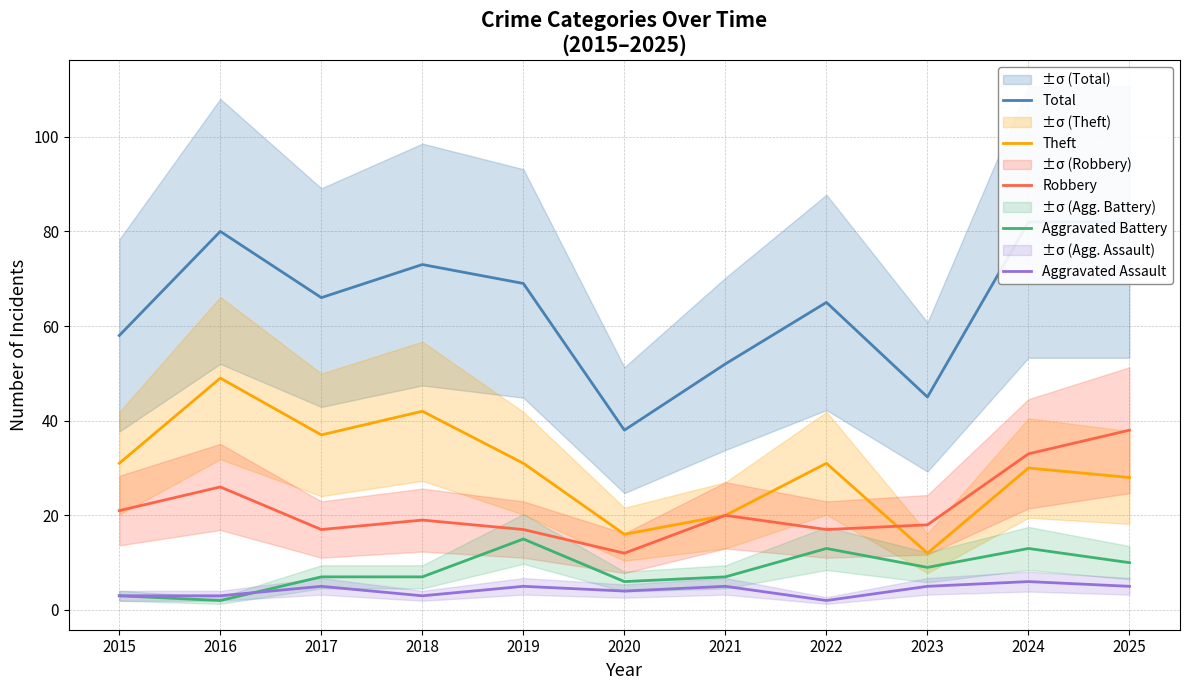

Where is the first local maximum for Total?

2016